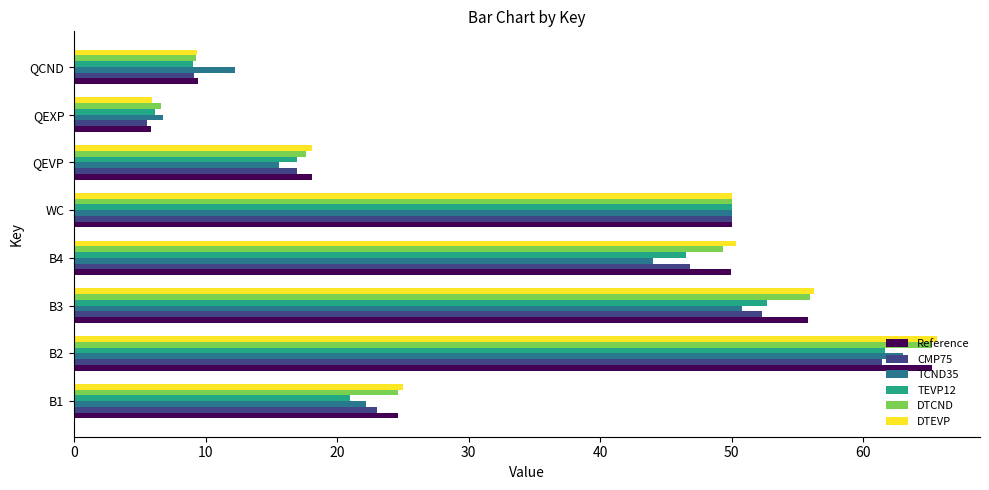

Is it true that Reference equals 7.6 at QEVP?

False